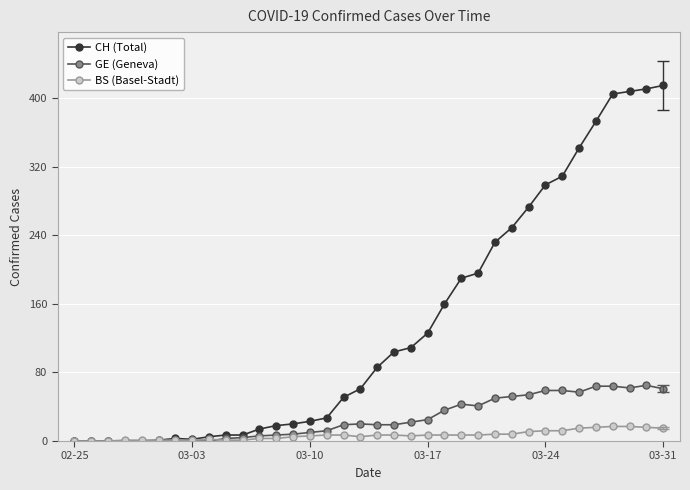

What is the greatest value displayed?

415